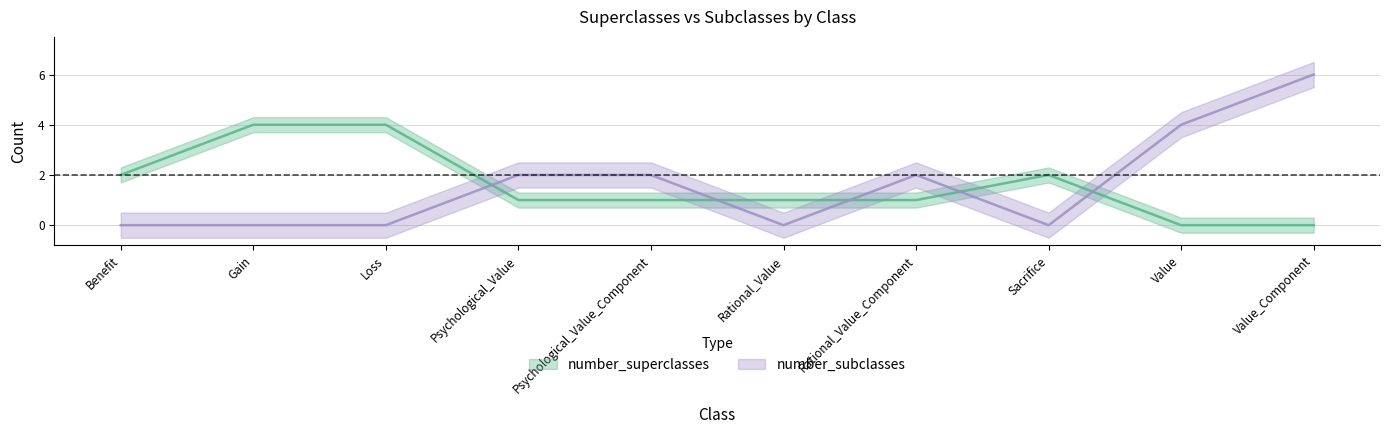

The number_superclasses series shows 3 at Benefit. True or false?

False